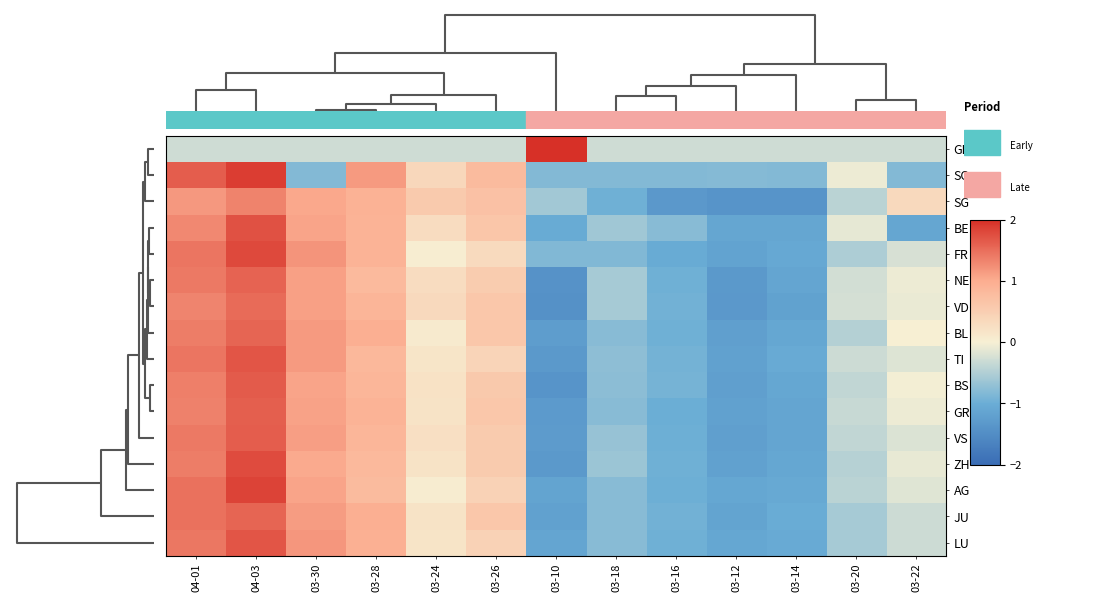

At how many categories does at least one series exceed 0?

8